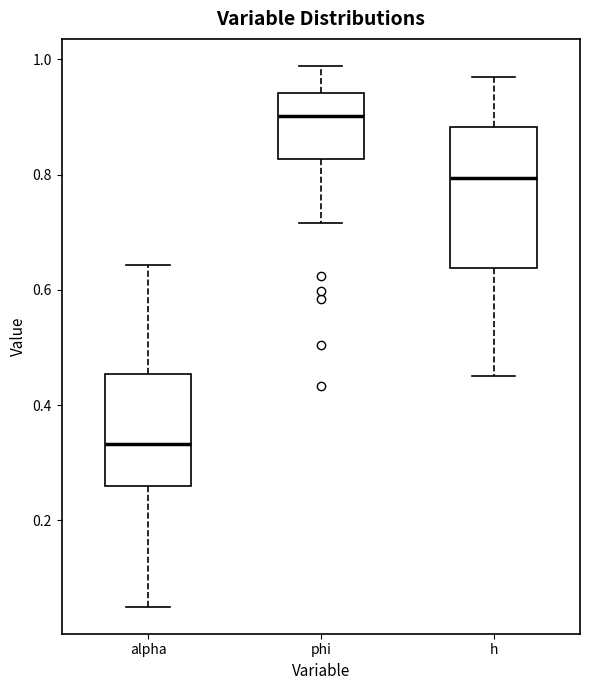

Where is the upper edge of the box for phi on the y-axis? The values are not printed on the chart, so give them approximately, as read against the axis.

0.94